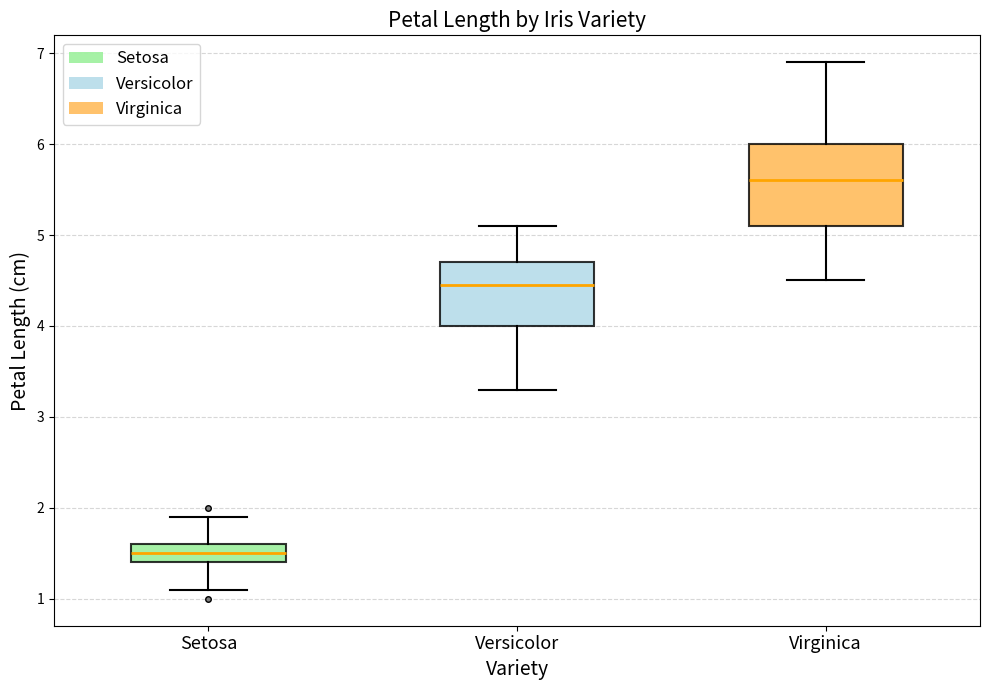

Reading left to right, read every box against the y-axis: the position of its median line, the range the box covers, and the ends of its whiskers. The values are not printed on the chart, so give them approximately, as read against the axis.

Setosa: median 1.5, box 1.4 to 1.6, whiskers 1.1 to 1.9
Versicolor: median 4.5, box 4.0 to 4.7, whiskers 3.3 to 5.1
Virginica: median 5.6, box 5.1 to 6.0, whiskers 4.5 to 6.9